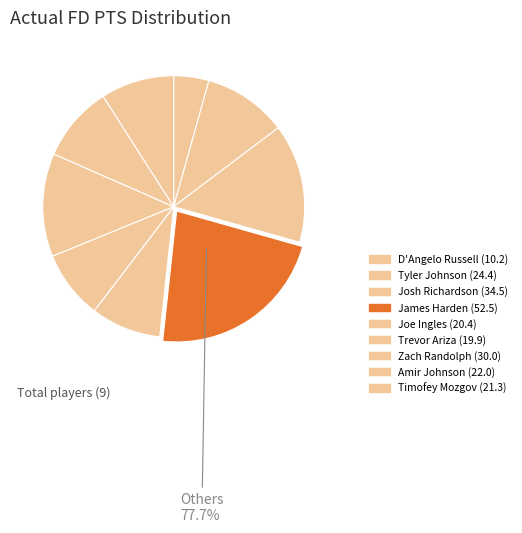

To the nearest percent, what is the difference between the largest and smallest slice percentages?

18%